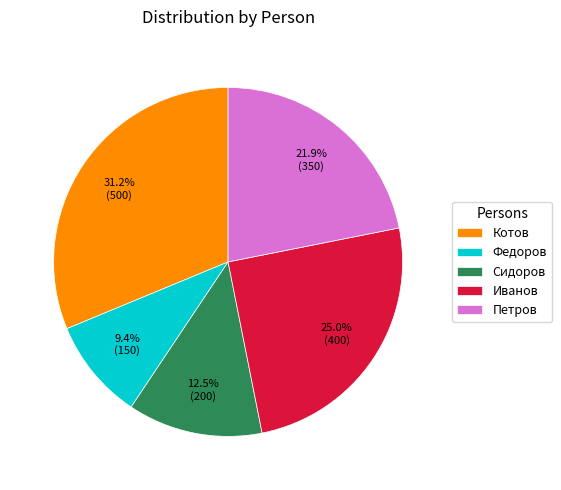

Rank the categories by value from highest to lowest.

Котов, Иванов, Петров, Сидоров, Федоров